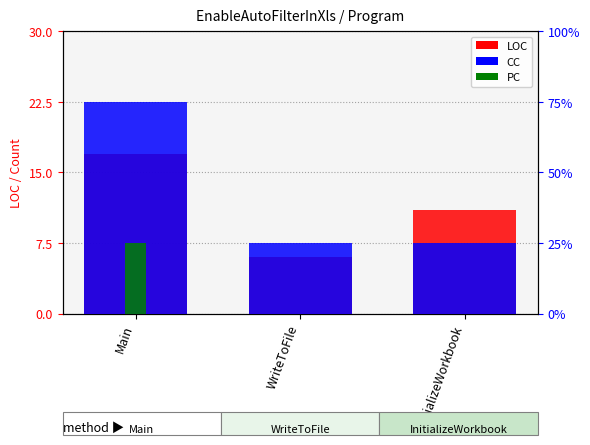

At which label does PC reach its minimum?

WriteToFile